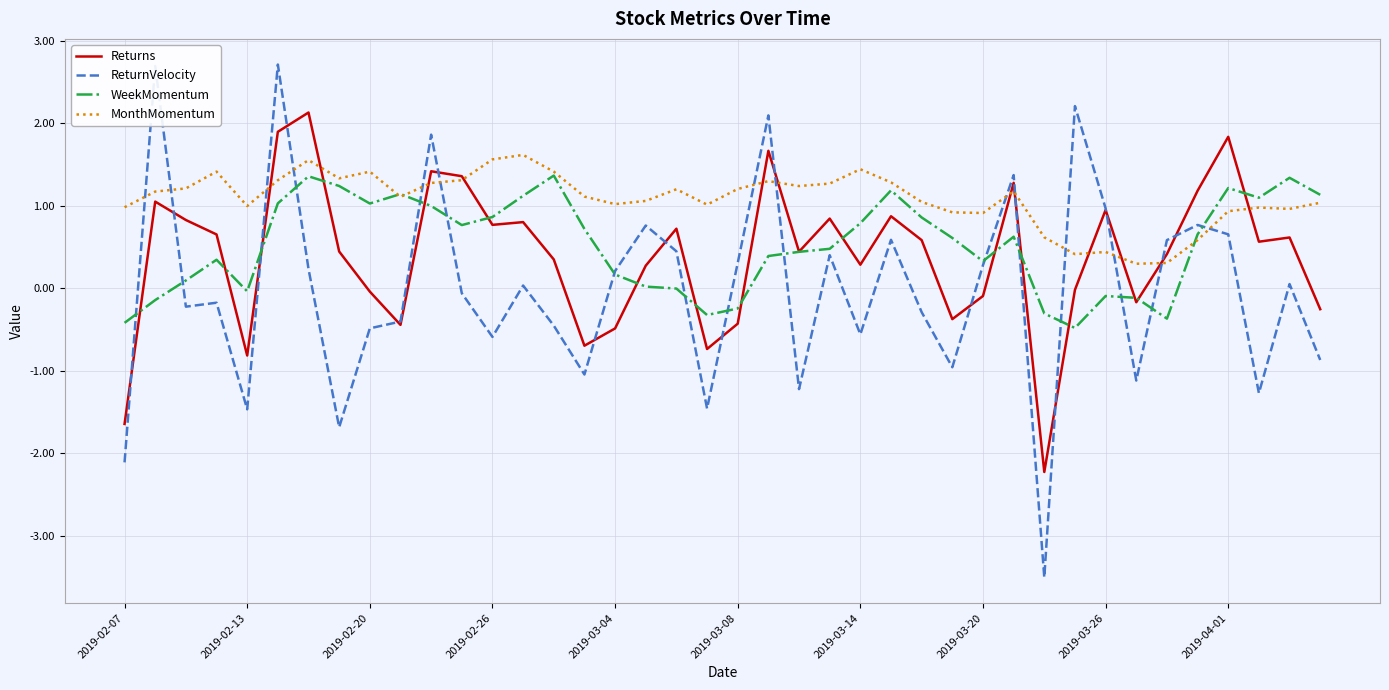

What is the smallest value displayed?

-3.5